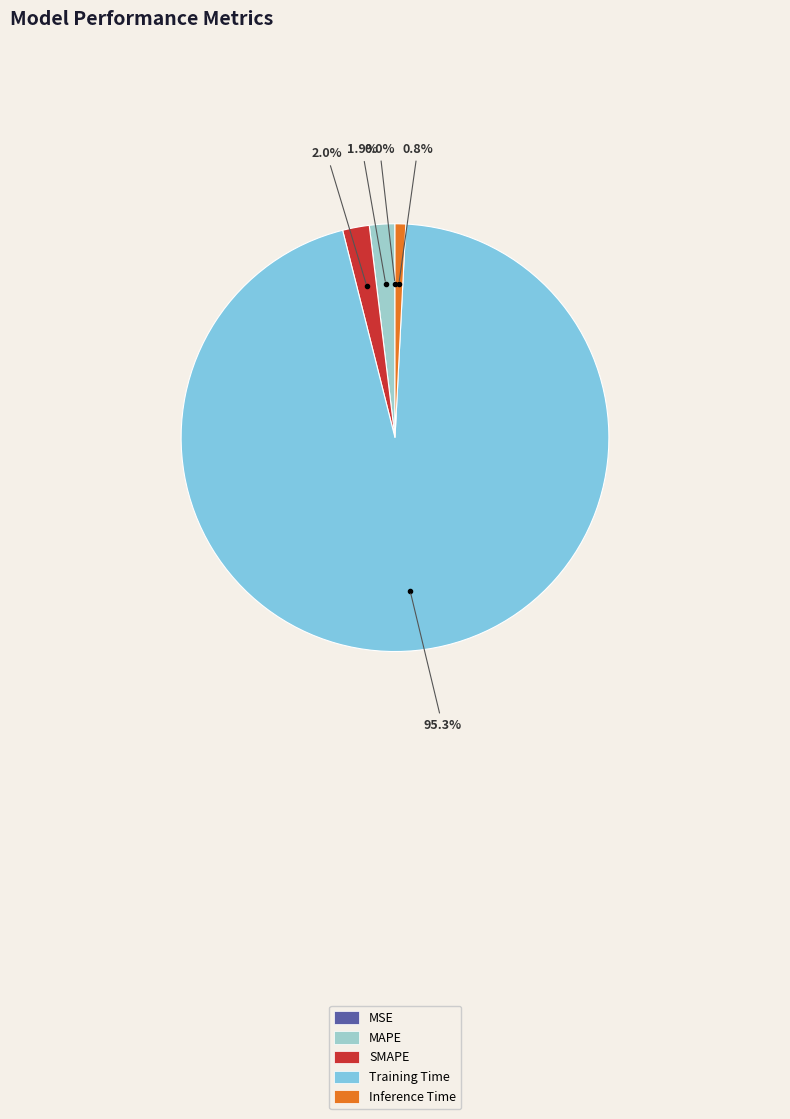

Does Training Time account for over 50% of the chart?

Yes